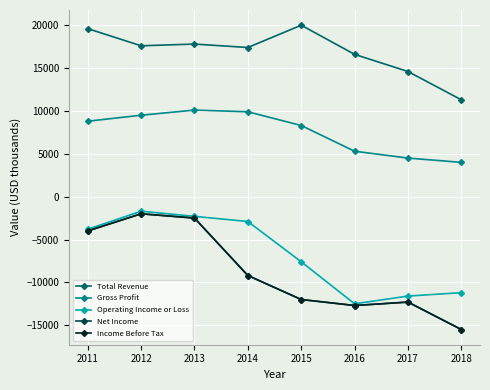

True or false: Total Revenue and Income Before Tax intersect in this chart.

False